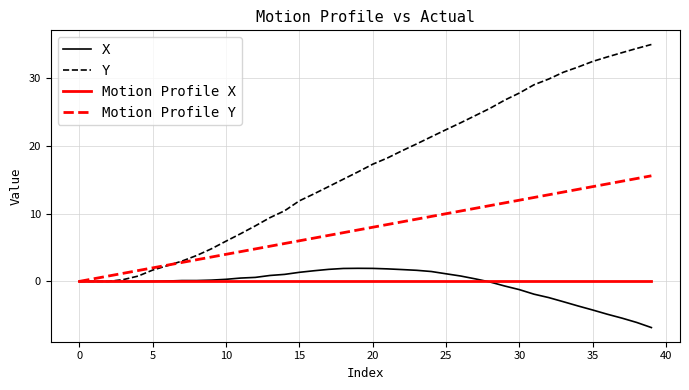

Rank the series by their maximum value, from highest to lowest.

Y, Motion Profile Y, X, Motion Profile X